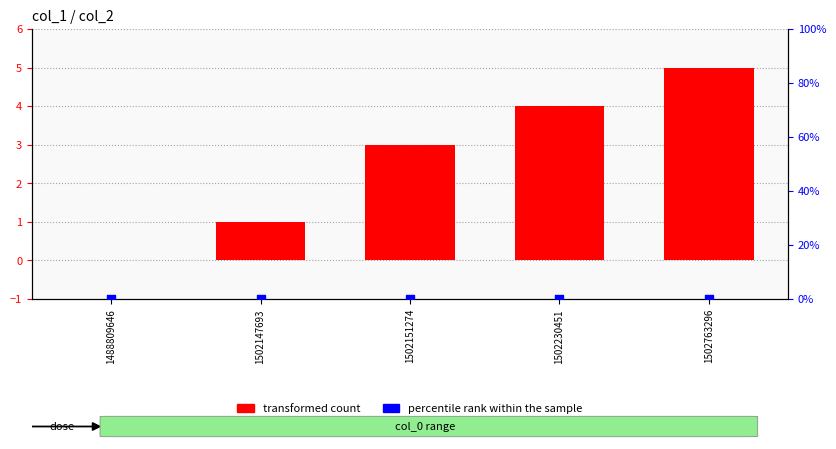

Is the value of percentile rank within the sample at 1502230451 greater than the value of transformed count at 1502151274?

No